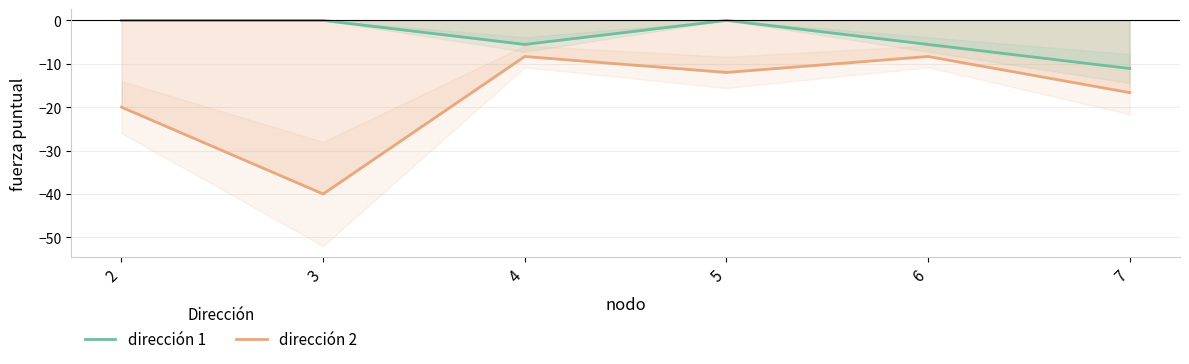

Read the dirección 1 value at 7.

-11.1